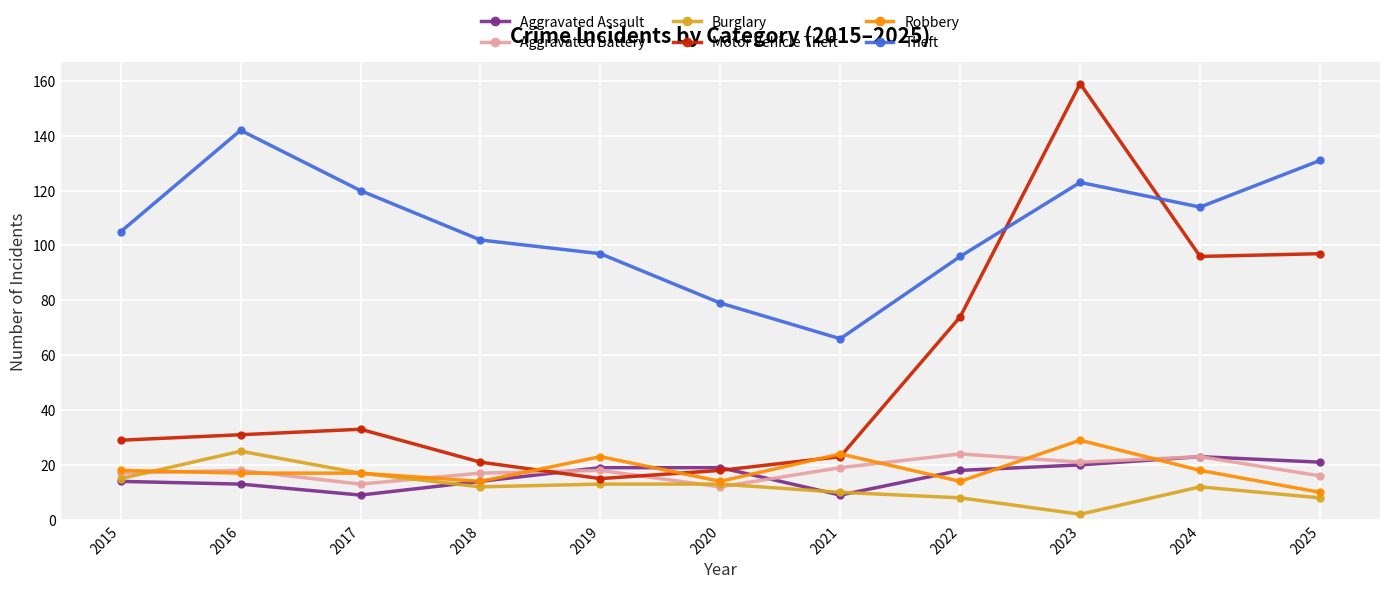

How many times do Theft and Motor Vehicle Theft cross each other?

2